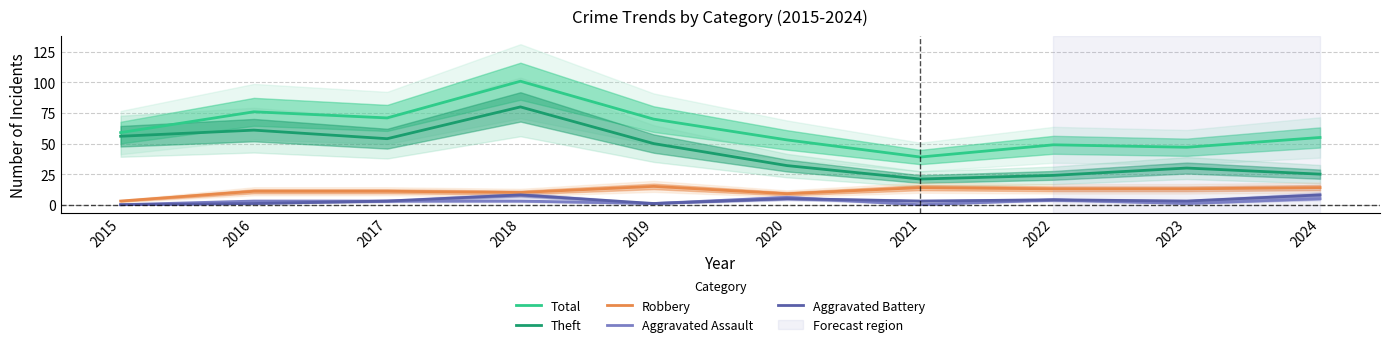

Is the value of Robbery at 2015 greater than the value of Theft at 2020?

No